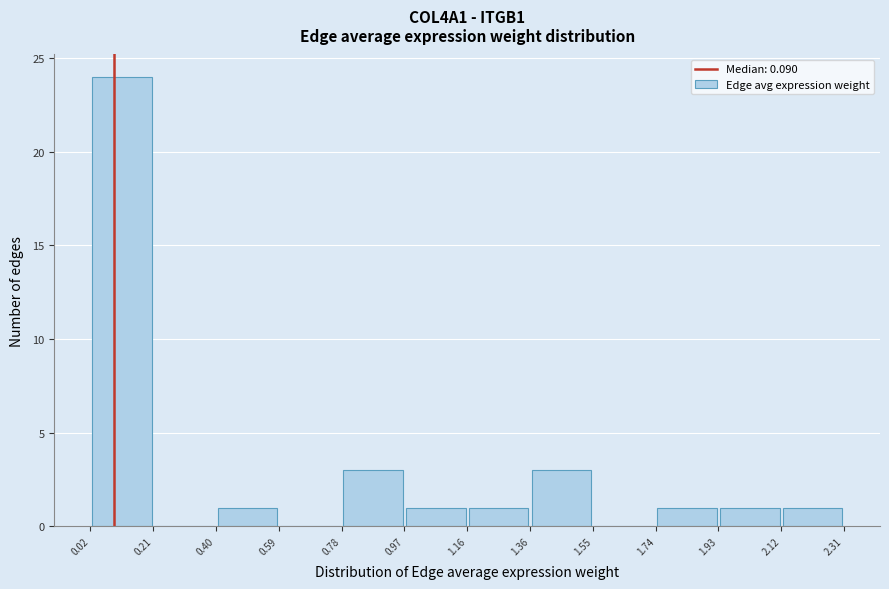

Reading left to right, list every bar in this chart as the range it spans on the x-axis followed by its height. The values are not printed on the chart, so give them approximately, as read against the axis.

0.02 to 0.21: 24
0.21 to 0.40: 0
0.40 to 0.59: 1
0.59 to 0.78: 0
0.78 to 0.97: 3
0.97 to 1.16: 1
1.16 to 1.36: 1
1.36 to 1.55: 3
1.55 to 1.74: 0
1.74 to 1.93: 1
1.93 to 2.12: 1
2.12 to 2.31: 1